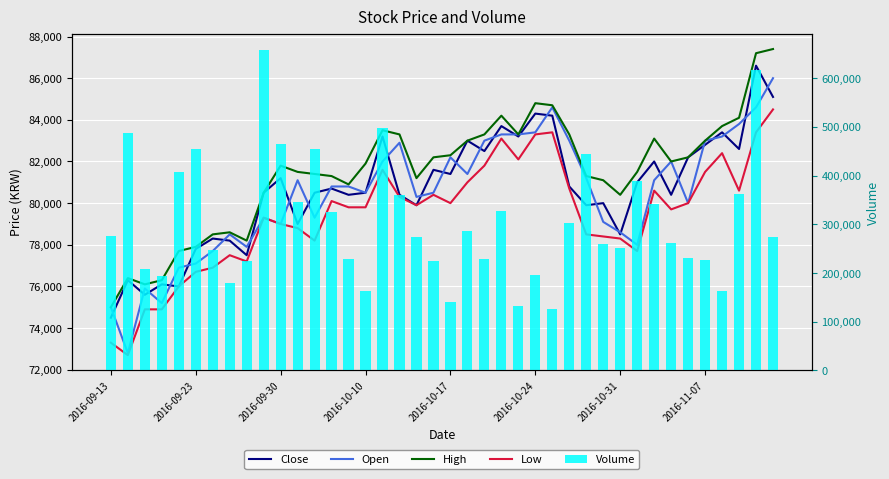

What value does the Volume series have at 38, to the nearest 10?

616670